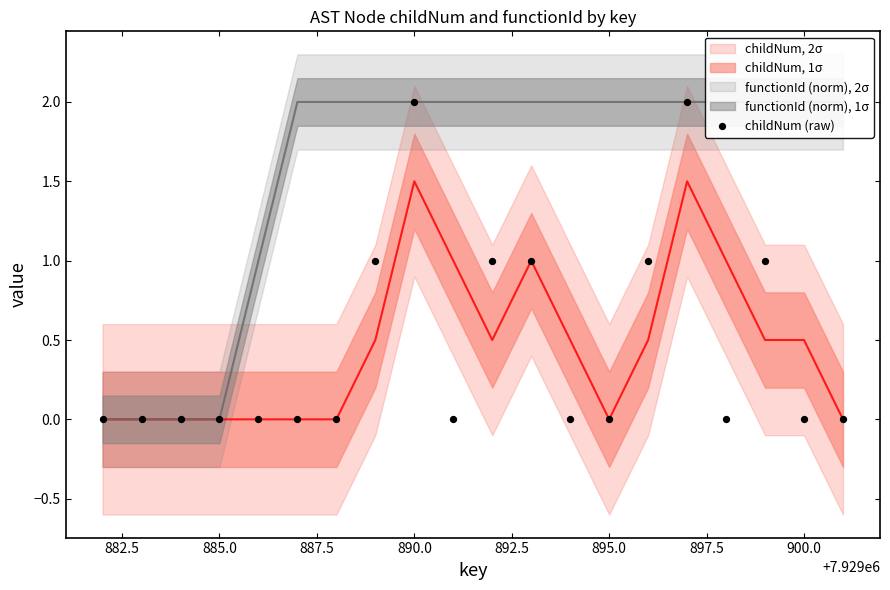

What is the range of X values (max minus min)?

19